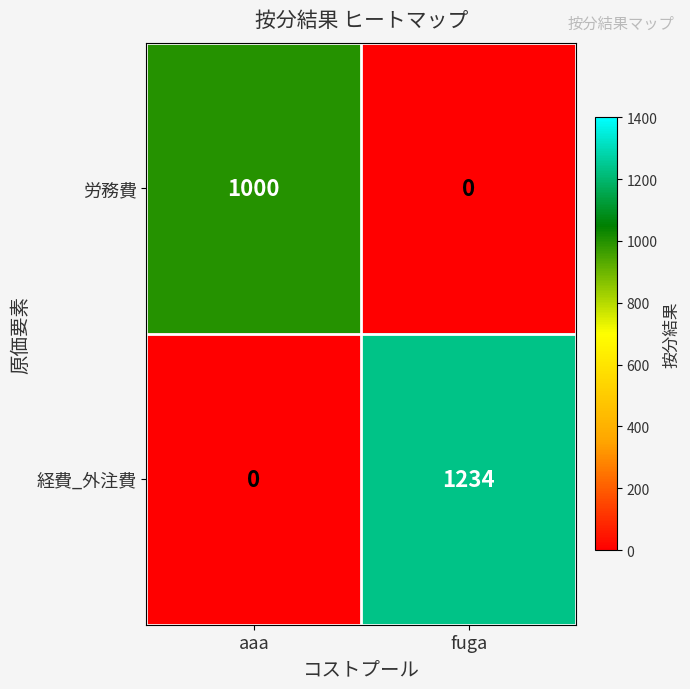

What is the sum of all 経費_外注費 values?

1234